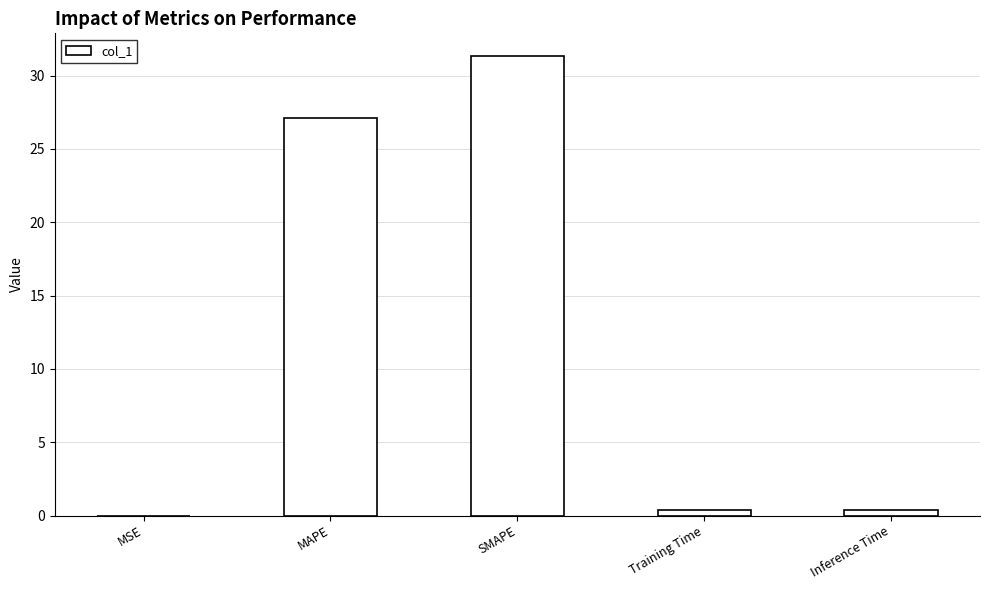

What is the greatest value displayed?

31.3